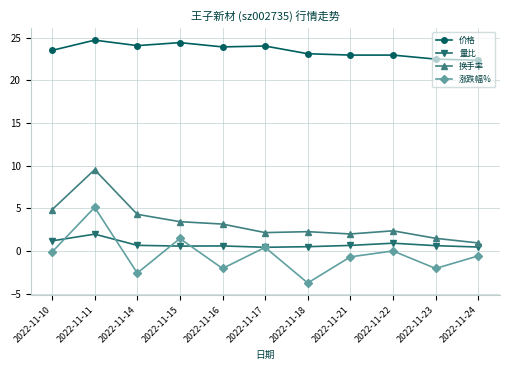

True or false: 涨跌幅% and 换手率 cross at least once.

False